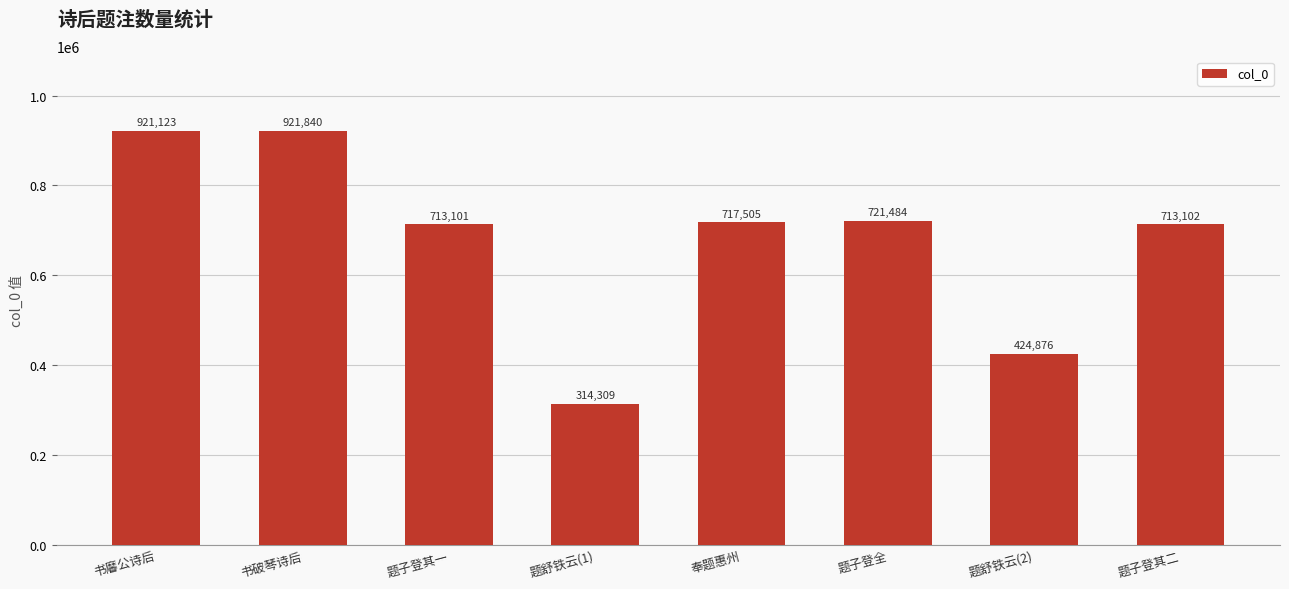

Does the chart contain stacked bars?

No